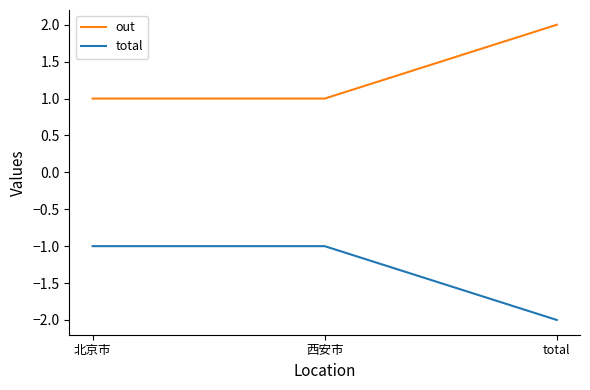

Read the out value at 西安市.

1